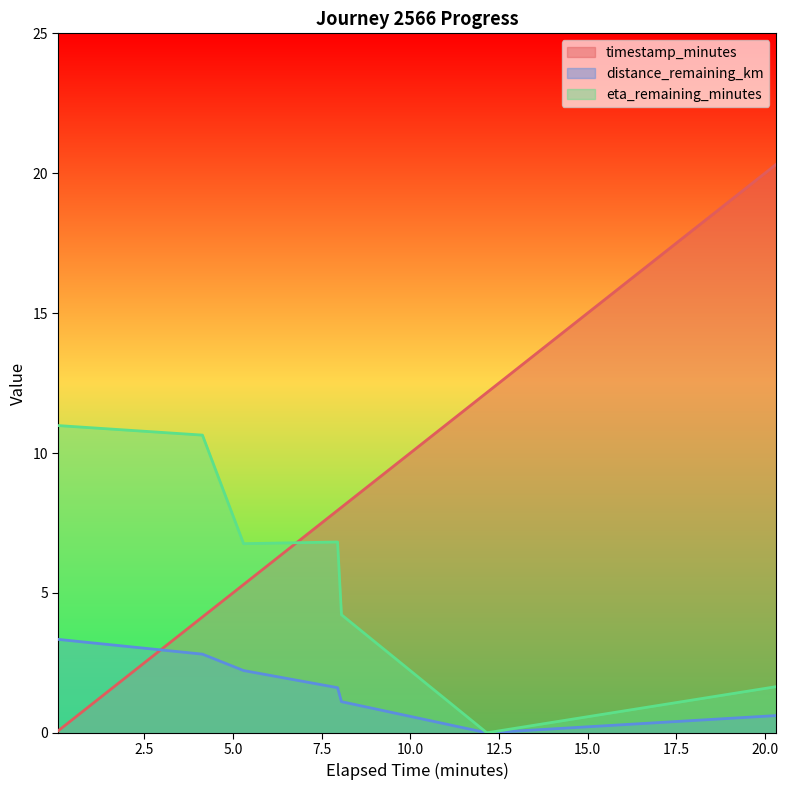

True or false: distance_remaining_km has a value of 0.6 at 20.32.

True